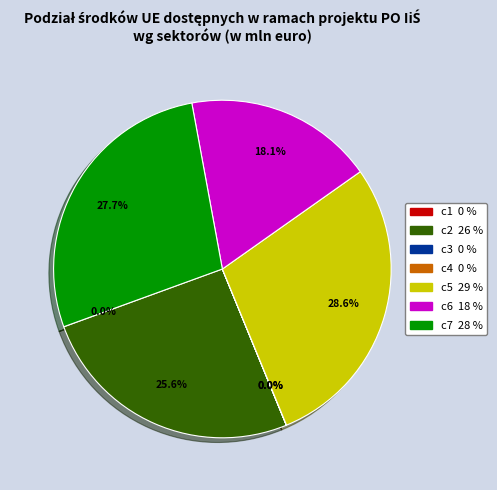

Which category has the biggest portion of the pie?

c5